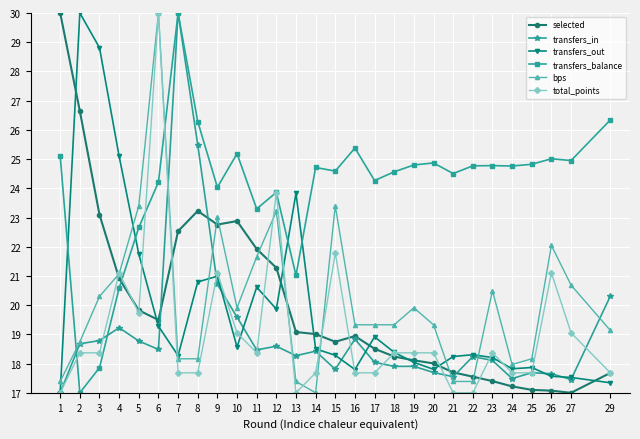

At which label is transfers_out closest to 23?

13